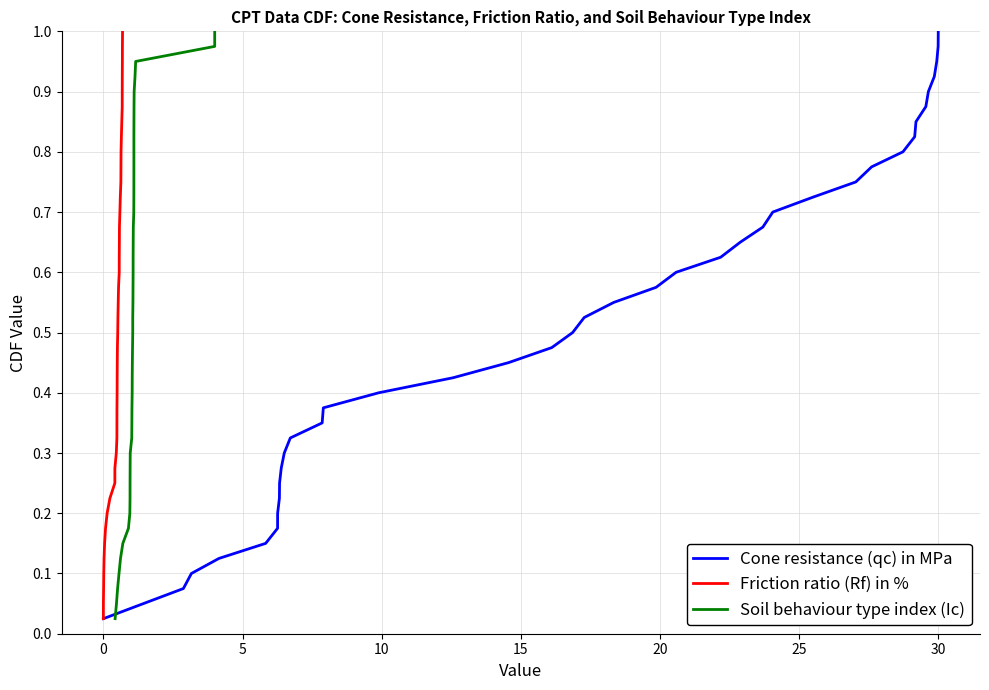

Which series has the widest spread of values?

Cone resistance (qc) in MPa